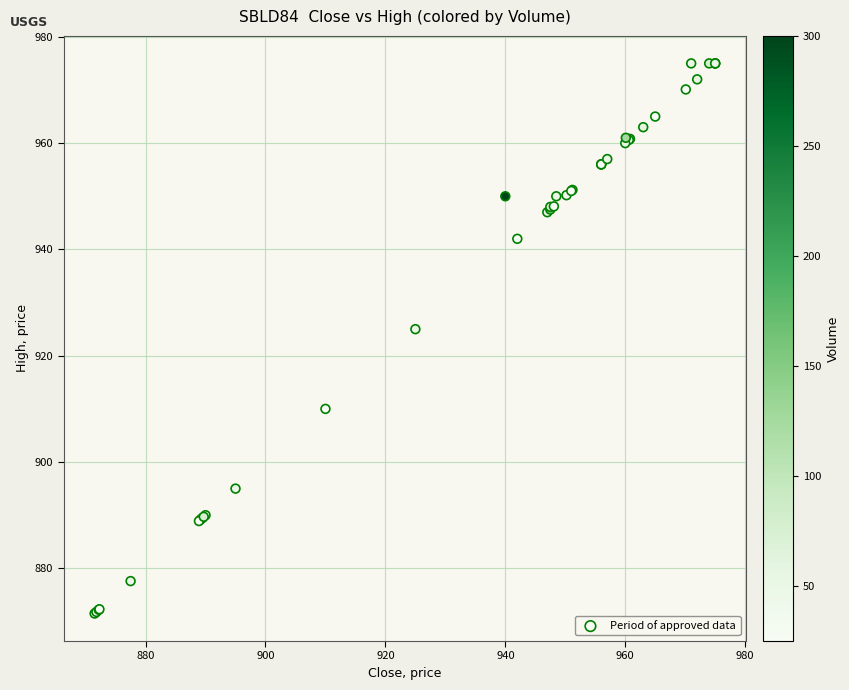

What Y value in the scatter plot is closest to 923?

925.0